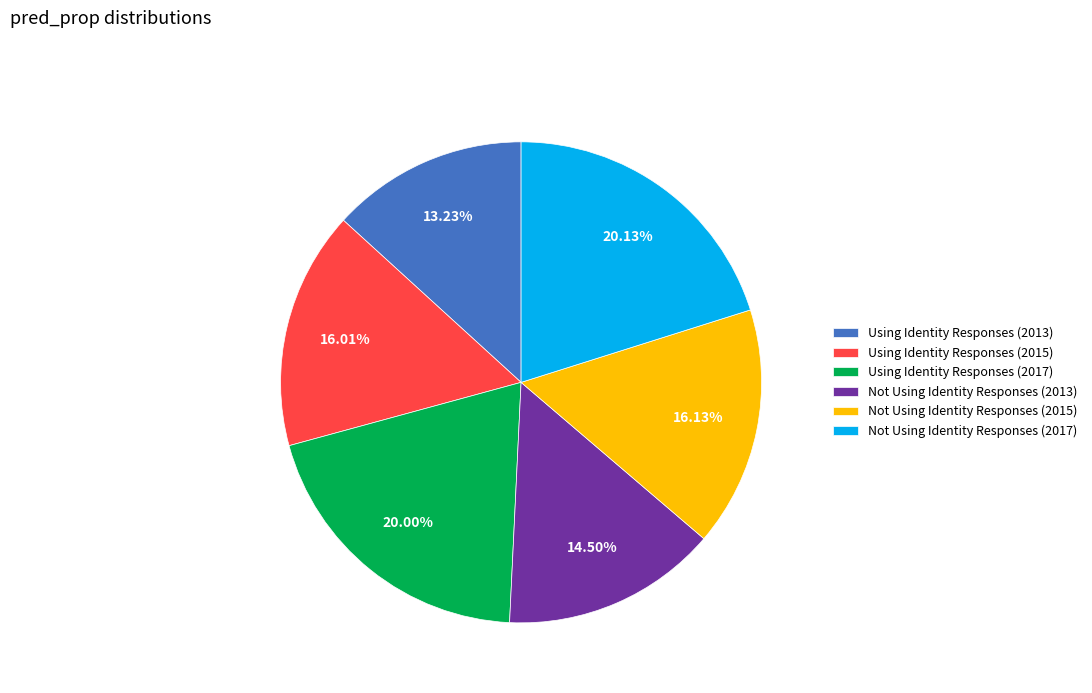

Between Not Using Identity Responses (2017) and Using Identity Responses (2015), which is larger?

Not Using Identity Responses (2017)